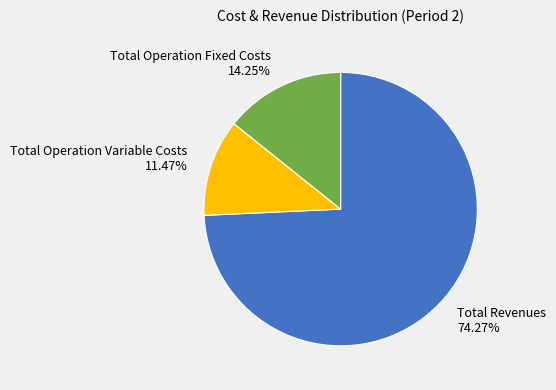

Rank the categories by value from lowest to highest.

Total Operation Variable Costs 11.47%, Total Operation Fixed Costs 14.25%, Total Revenues 74.27%